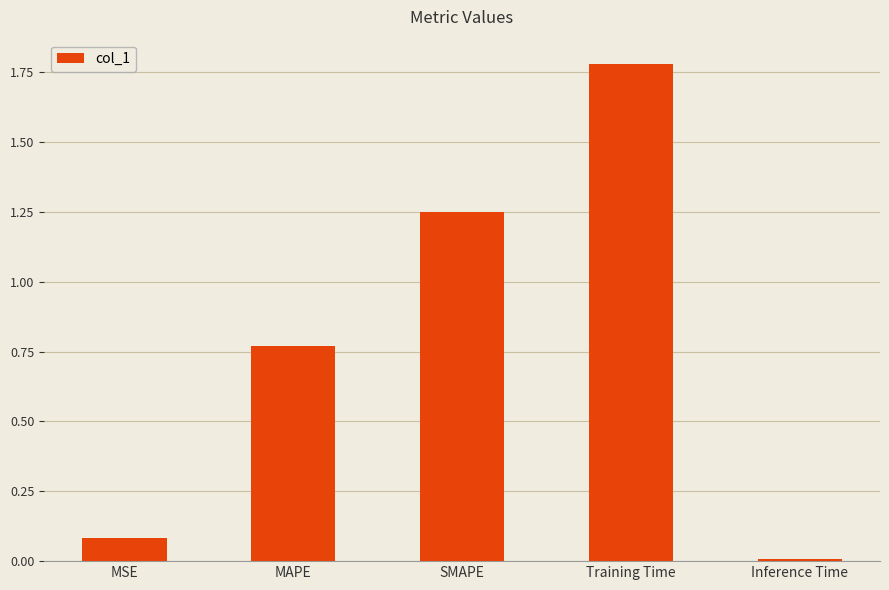

What is the label of the 1st bar from the right?

Inference Time